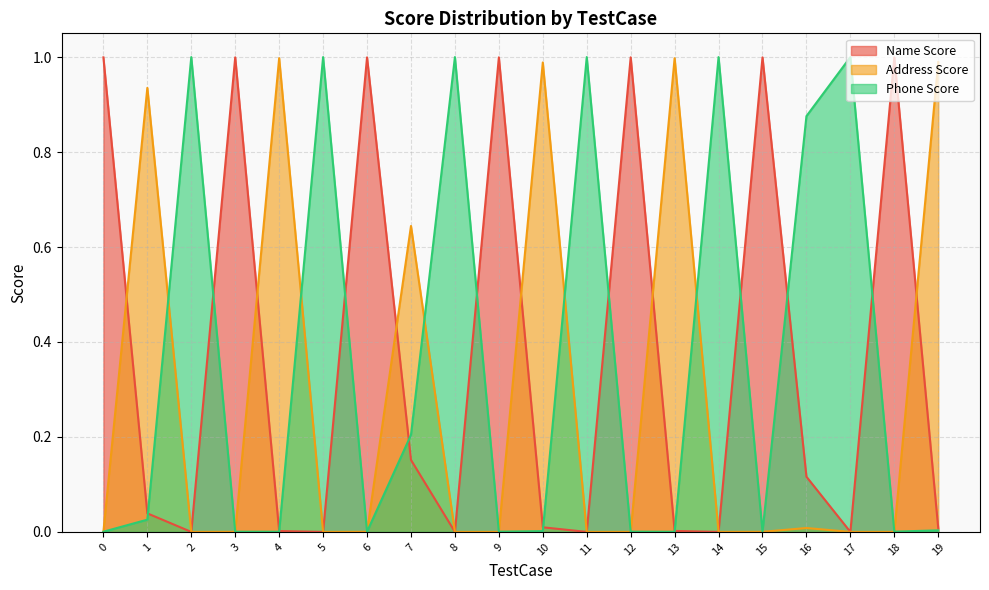

Between 4 and 18, which is larger?

18